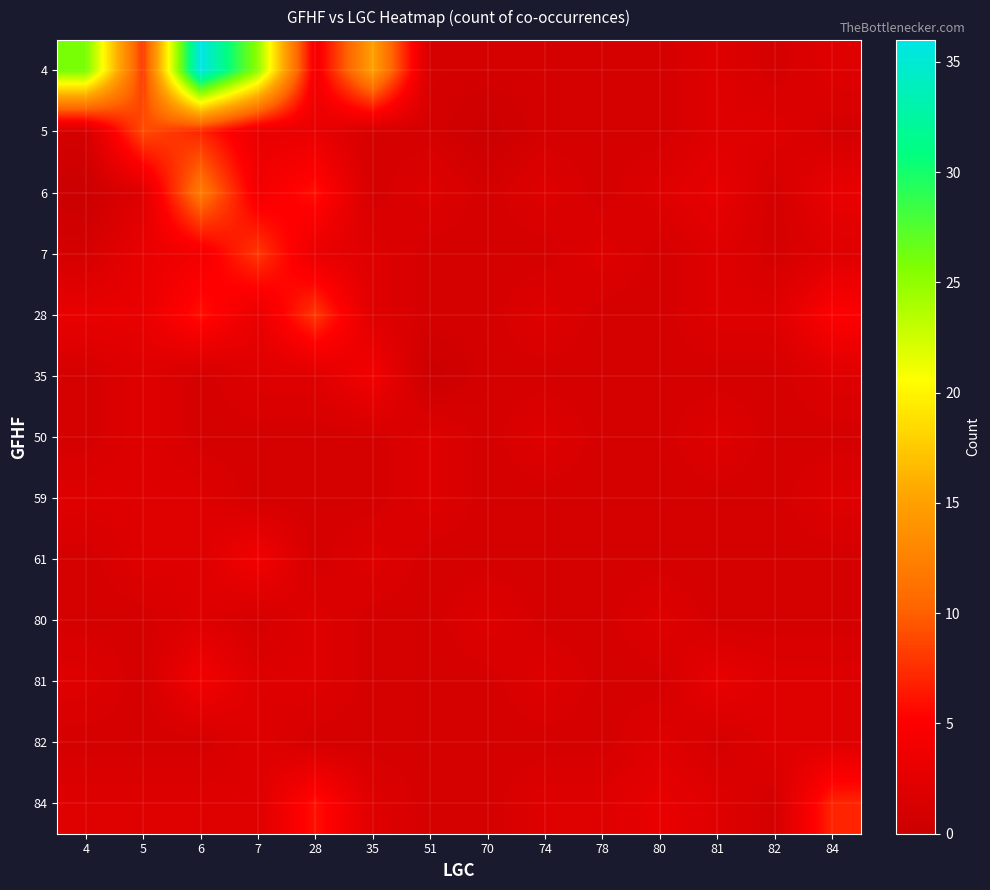

Which series has the largest total across all categories?

4